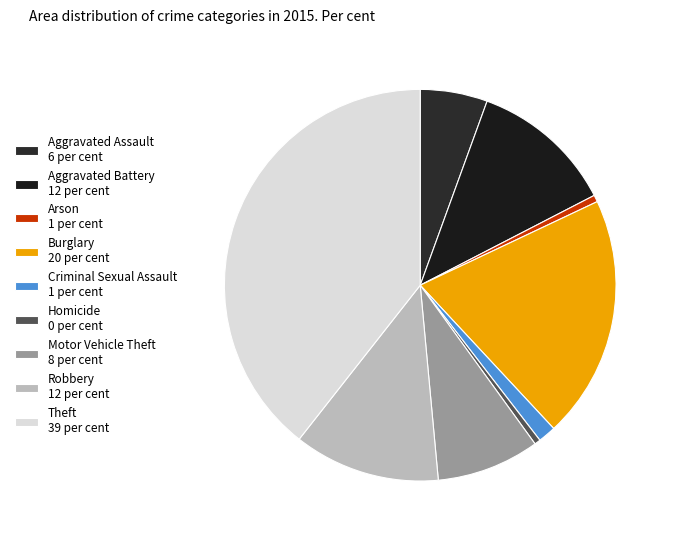

Count the number of slices in the pie.

9